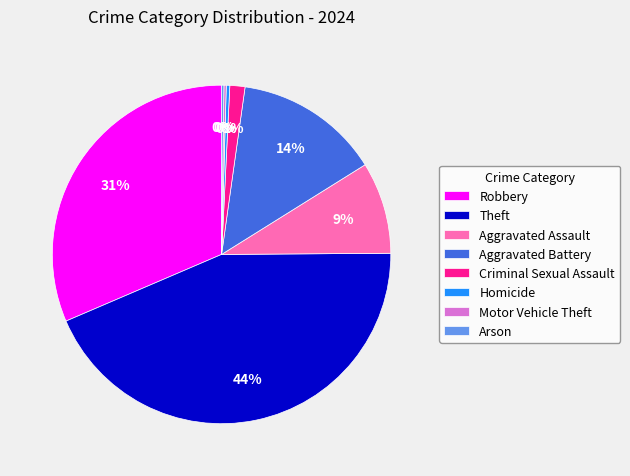

Do Homicide and Aggravated Battery together represent more than half of the pie?

No